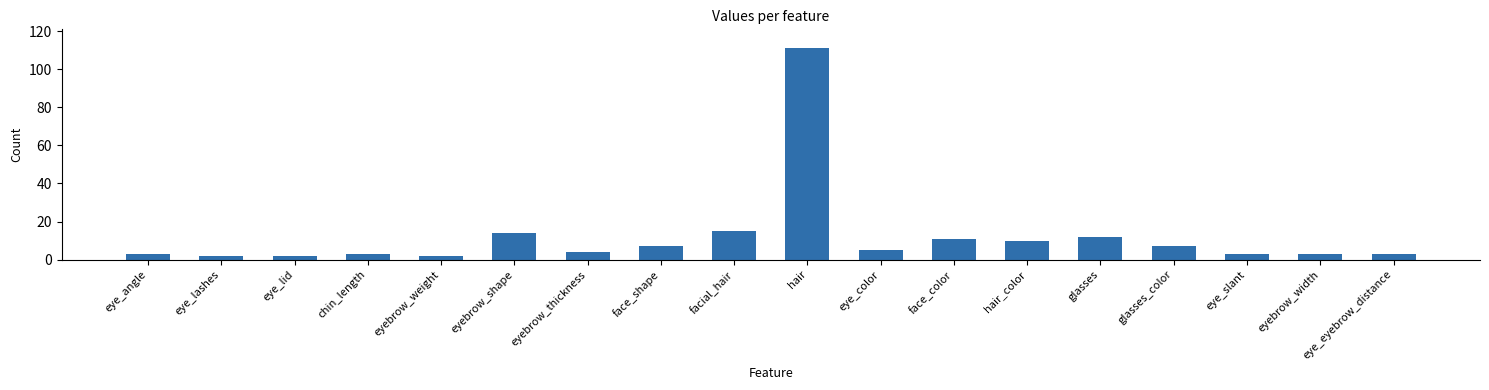

What is the change in value from eye_lashes to eyebrow_width?

+1